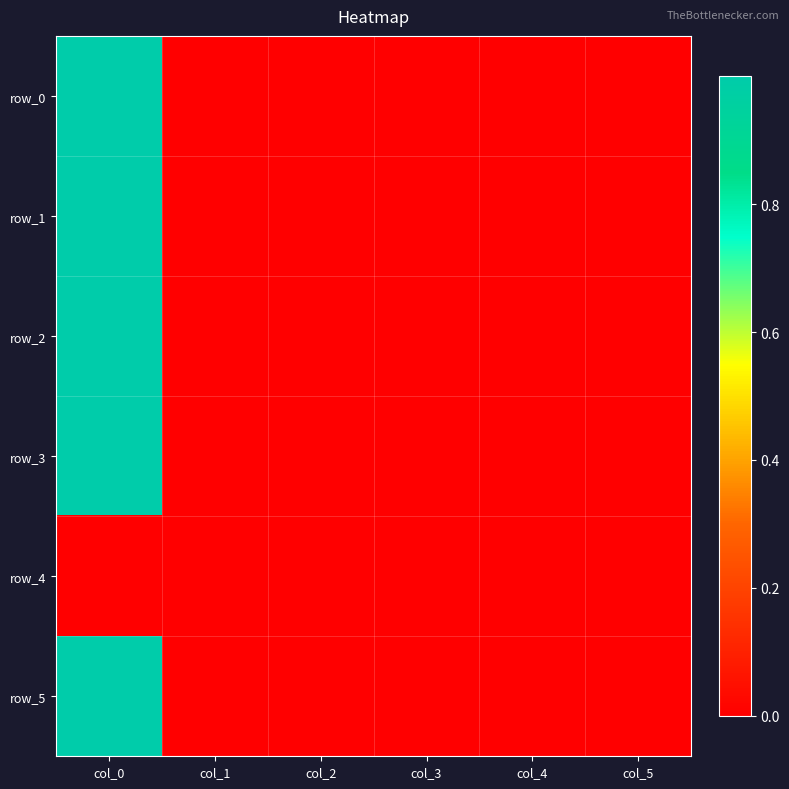

Is the value of row_1 at col_1 greater than the value of row_5 at col_4?

Yes